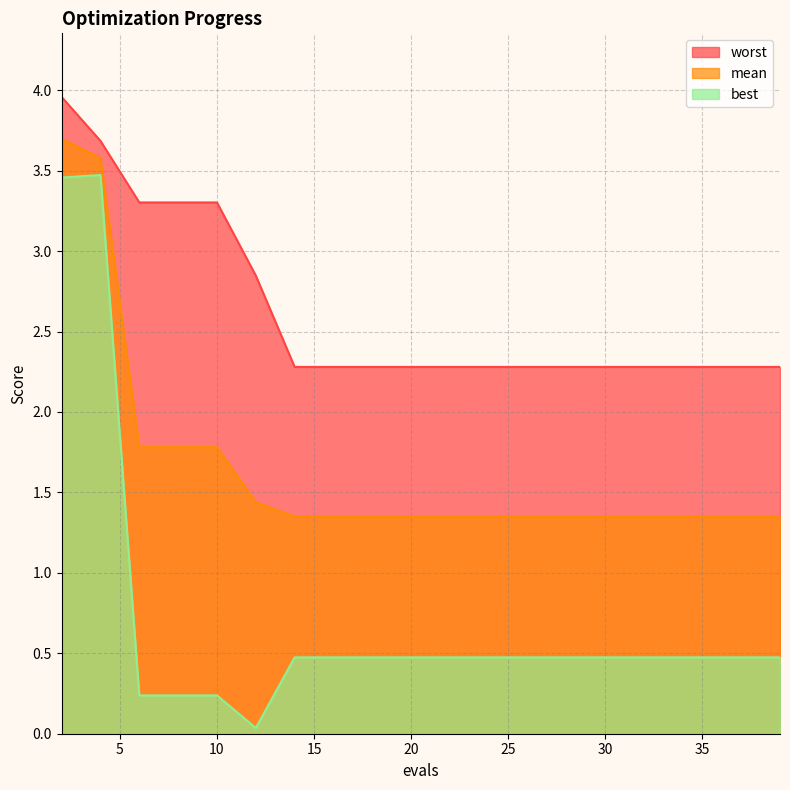

At which category is the sum across all series the highest?

2